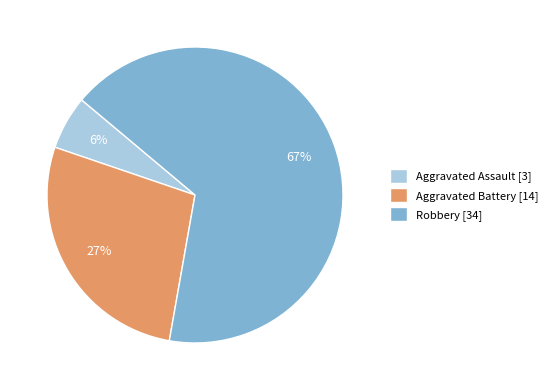

To the nearest percent, what percentage of the pie is Aggravated Battery [14]?

27%